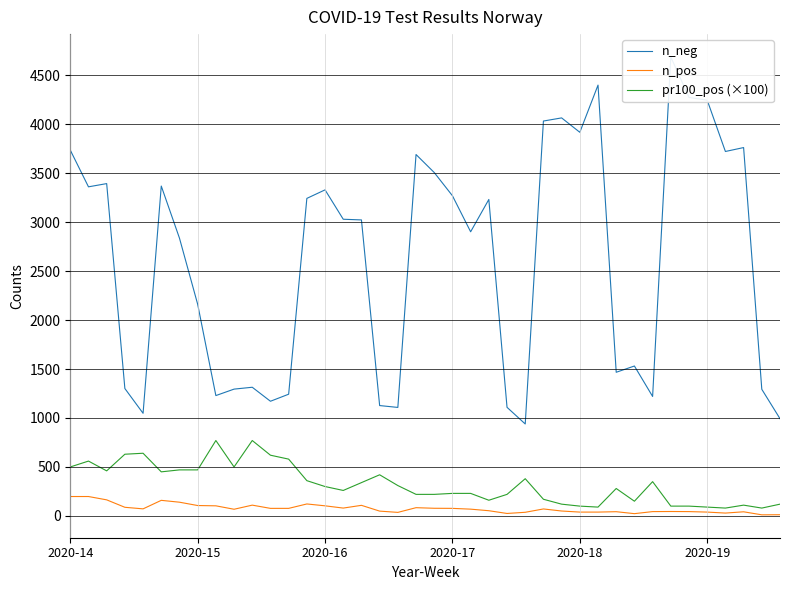

List the series in order of their peak value, highest first.

n_neg, pr100_pos (×100), n_pos